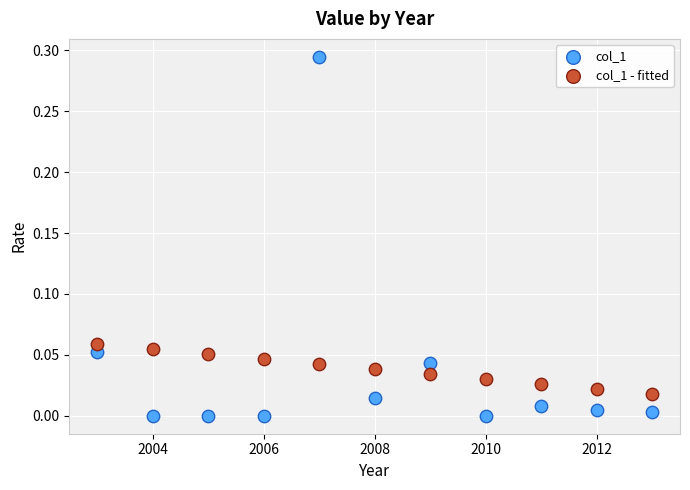

Across all data points, what is the range of X values (max minus min)?

10.0